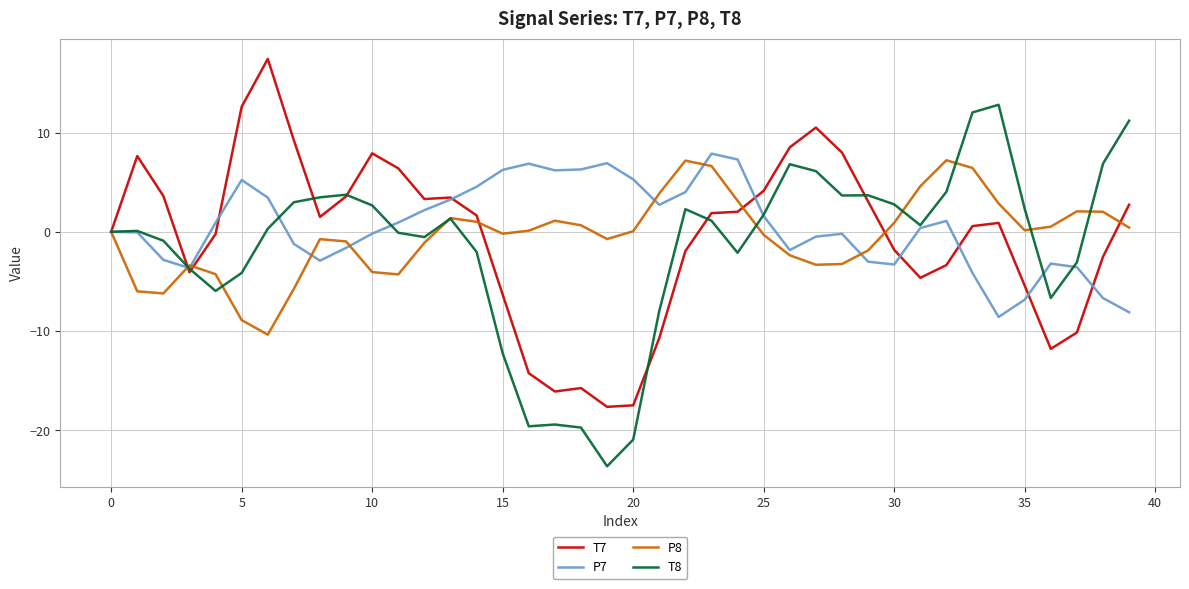

Which series has the largest total across all categories?

P7